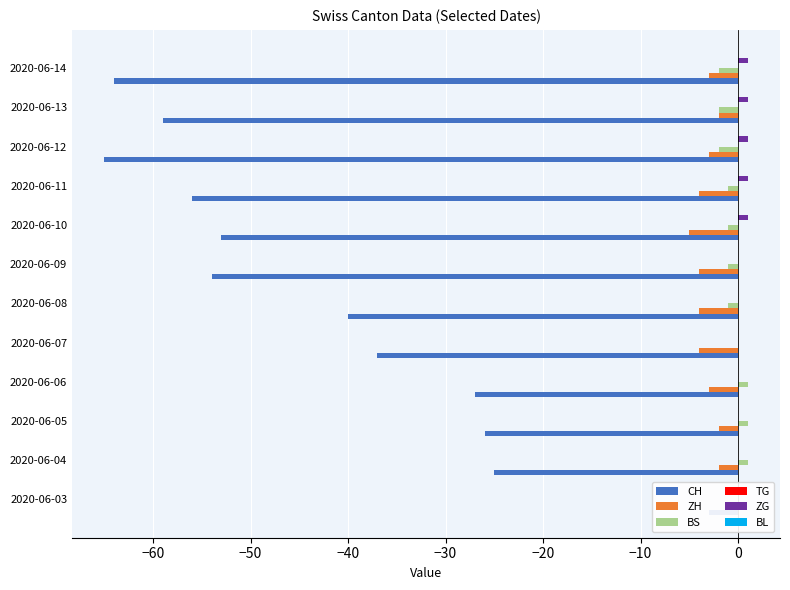

How many values in the BS series exceed -1?

5